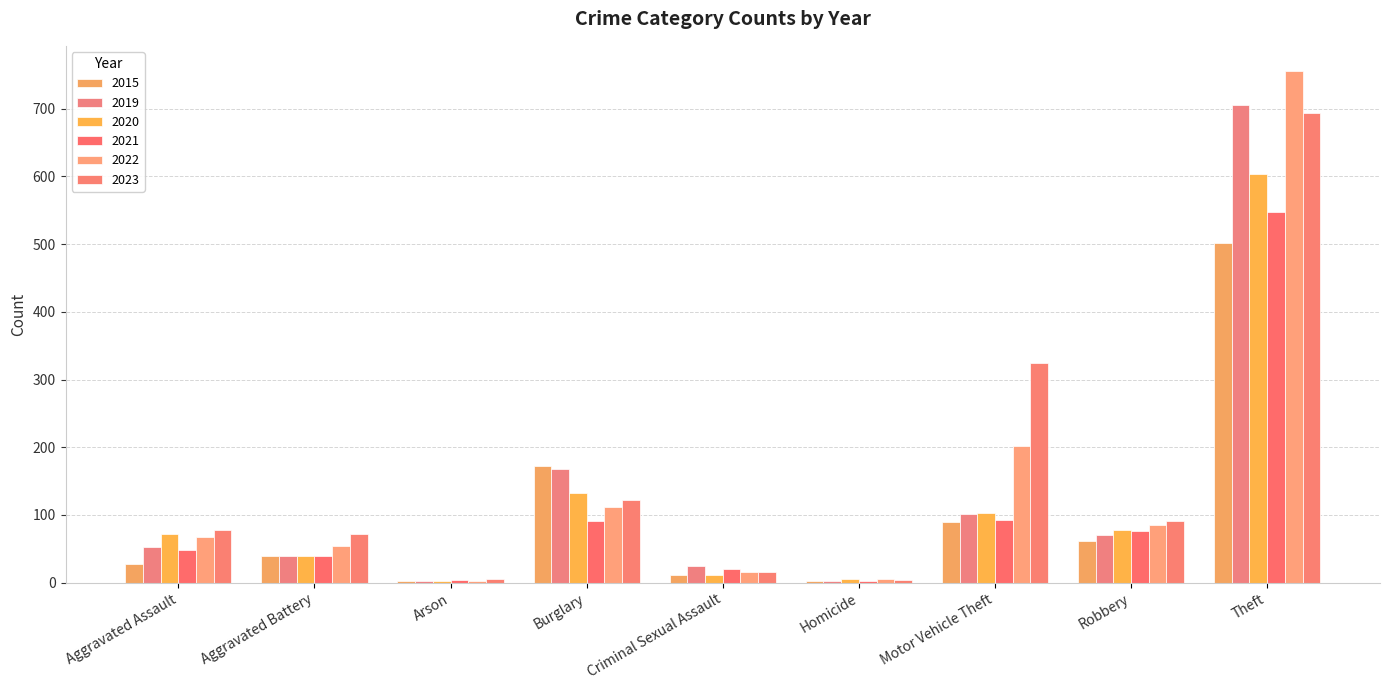

What is the difference between the 2015 values at Robbery and Motor Vehicle Theft?

29